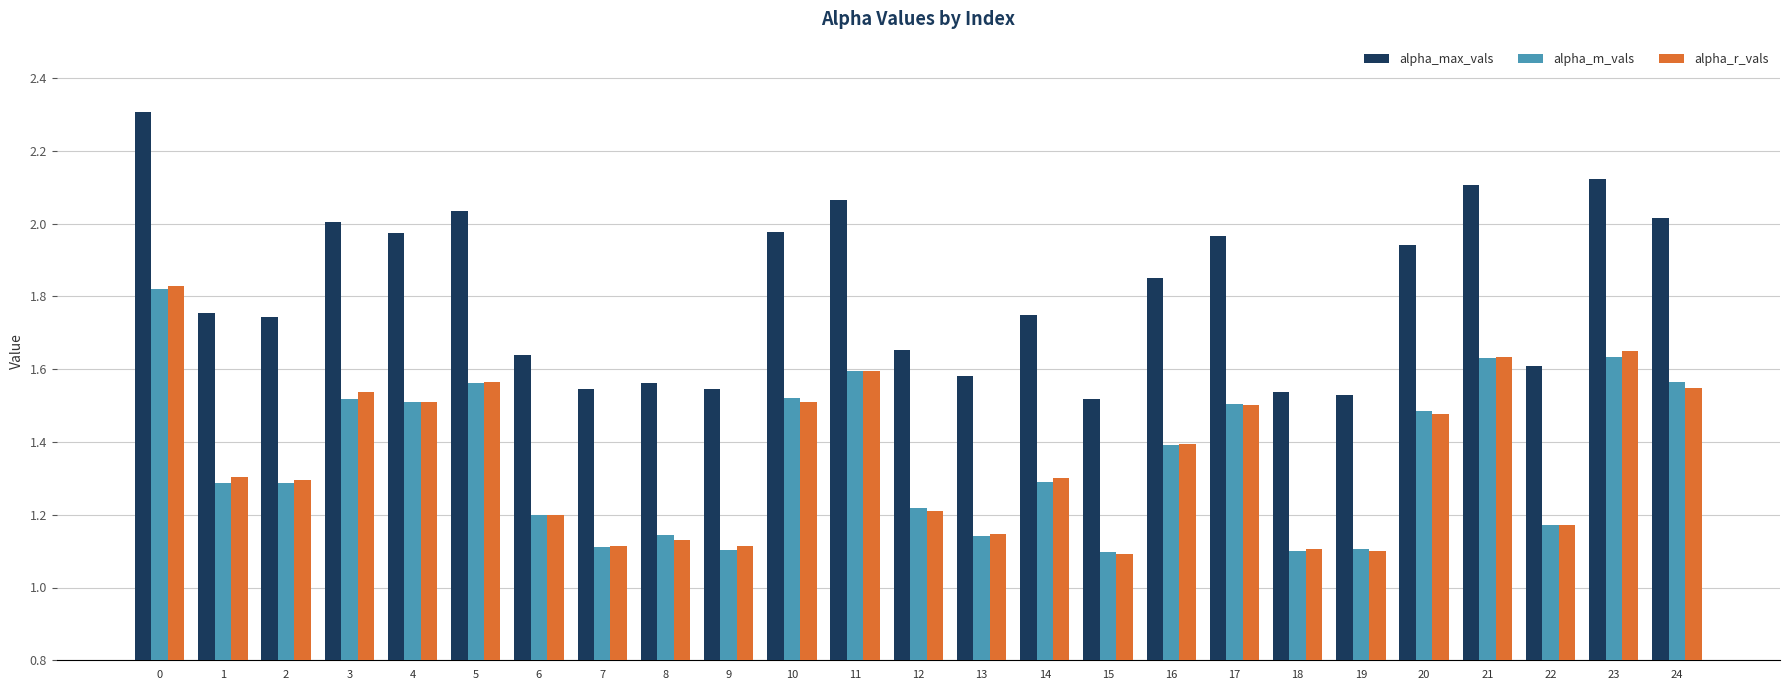

What is the difference between the alpha_m_vals values at 8 and 3?

0.4